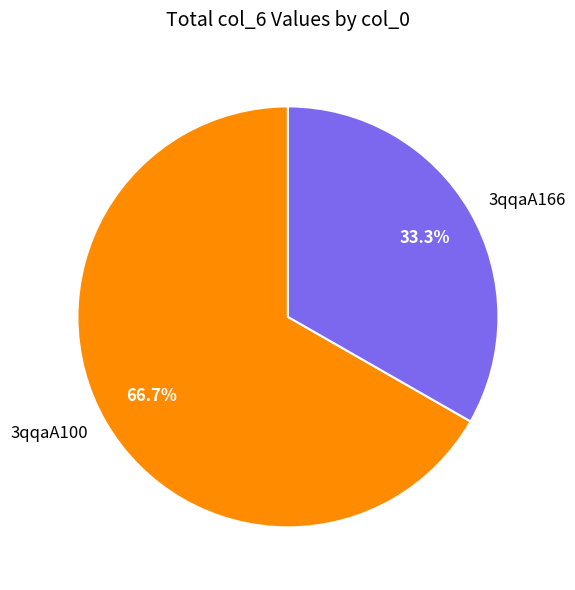

To the nearest percent, what is the combined percentage of 3qqaA166 and 3qqaA100?

100%